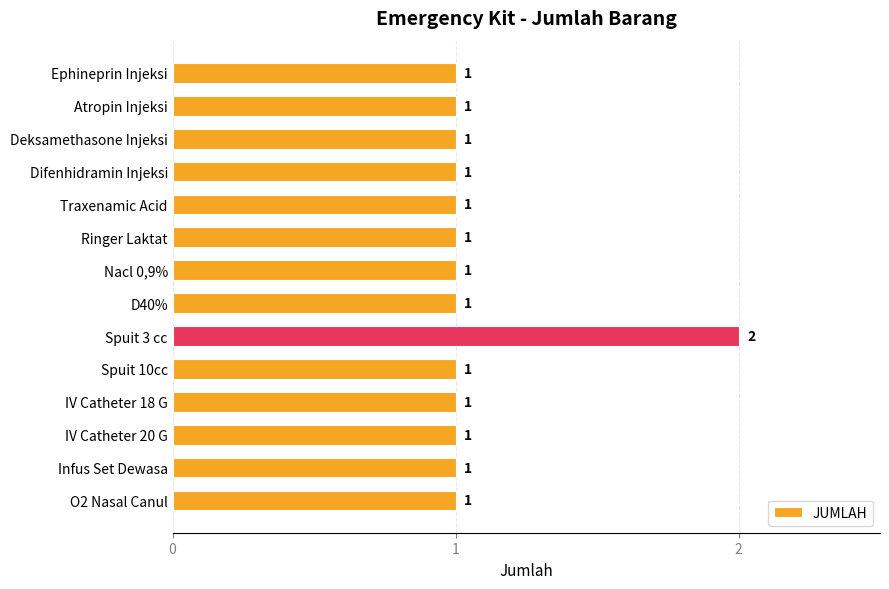

Reading top to bottom, transcribe all the data shown in this chart.

1	1	1	1	1	1	1	1	2	1	1	1	1	1